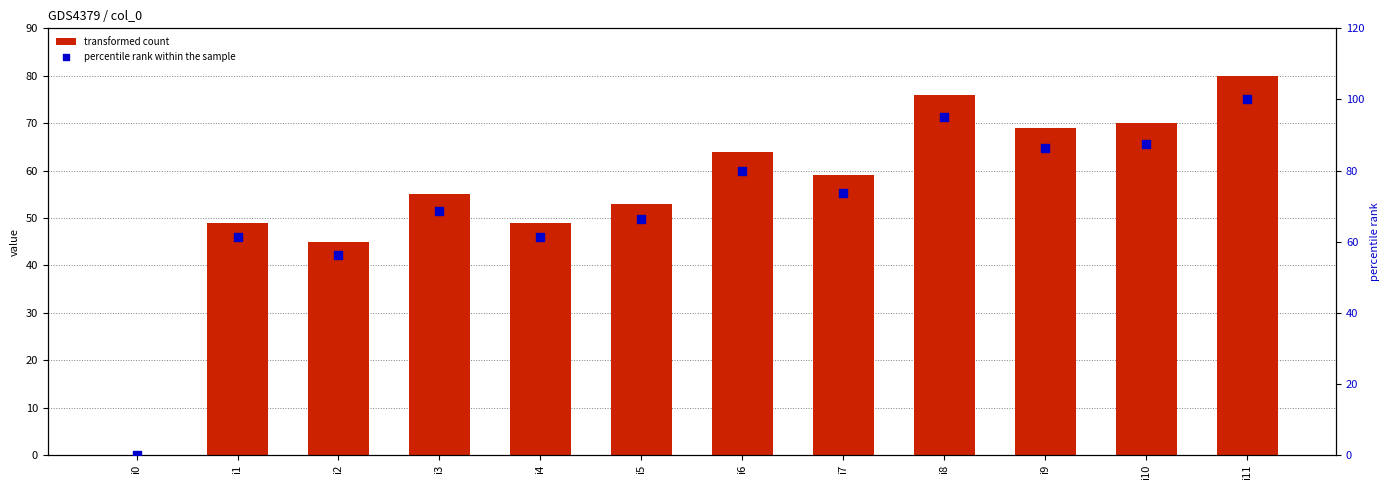

Which series reaches the maximum Y coordinate?

percentile rank within the sample